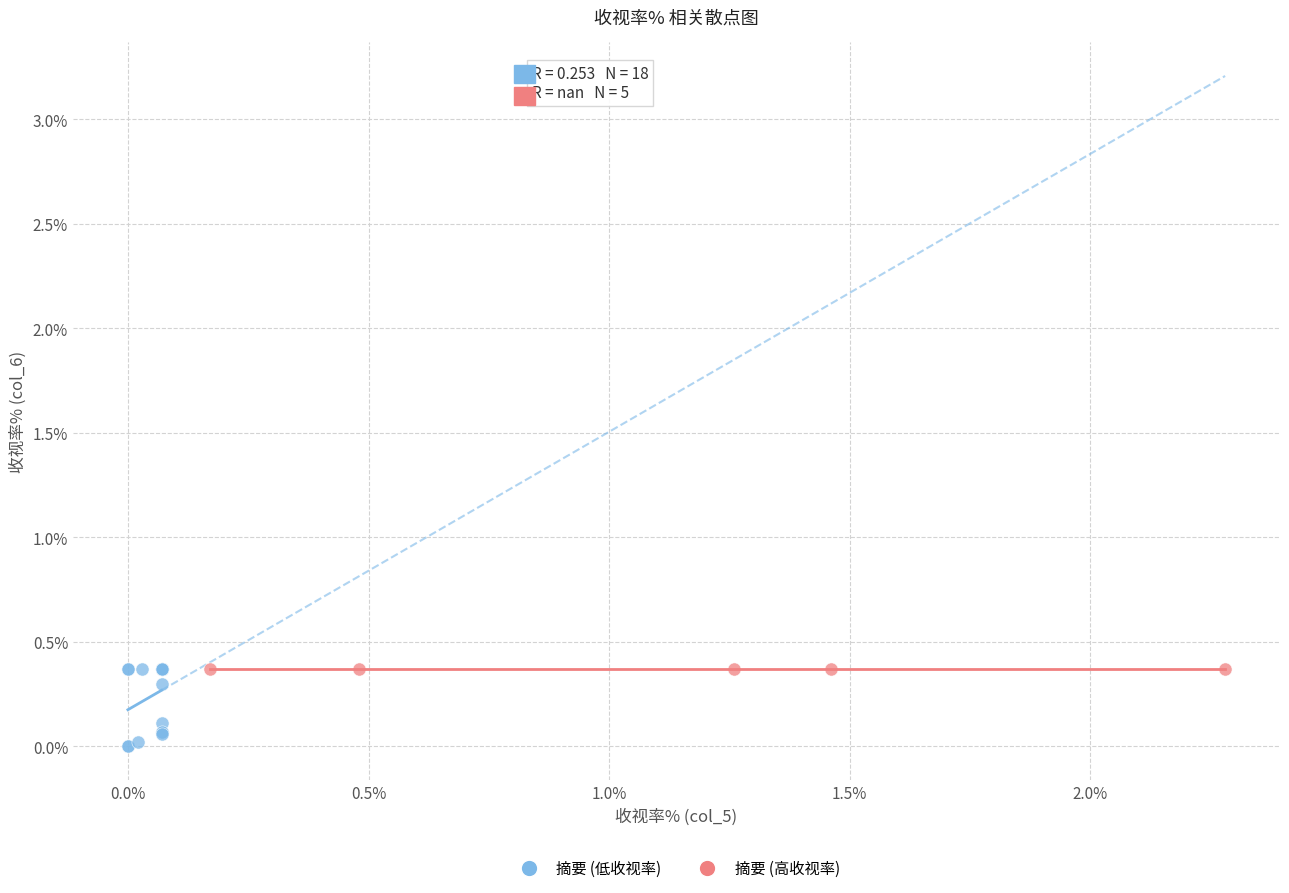

Which series reaches the minimum Y coordinate?

摘要 (低收视率)